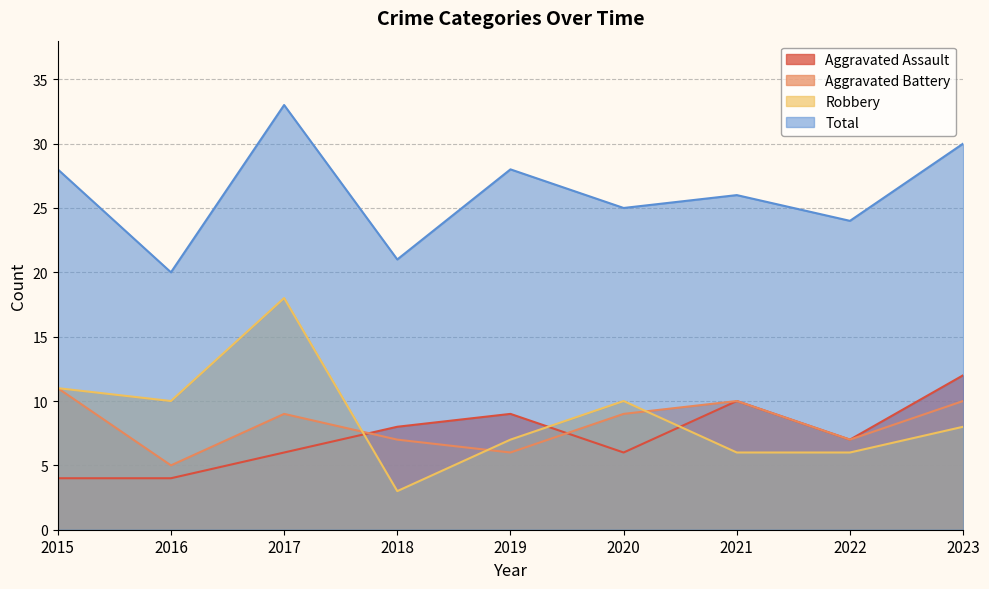

How many interior local valleys does the Aggravated Assault series have?

2